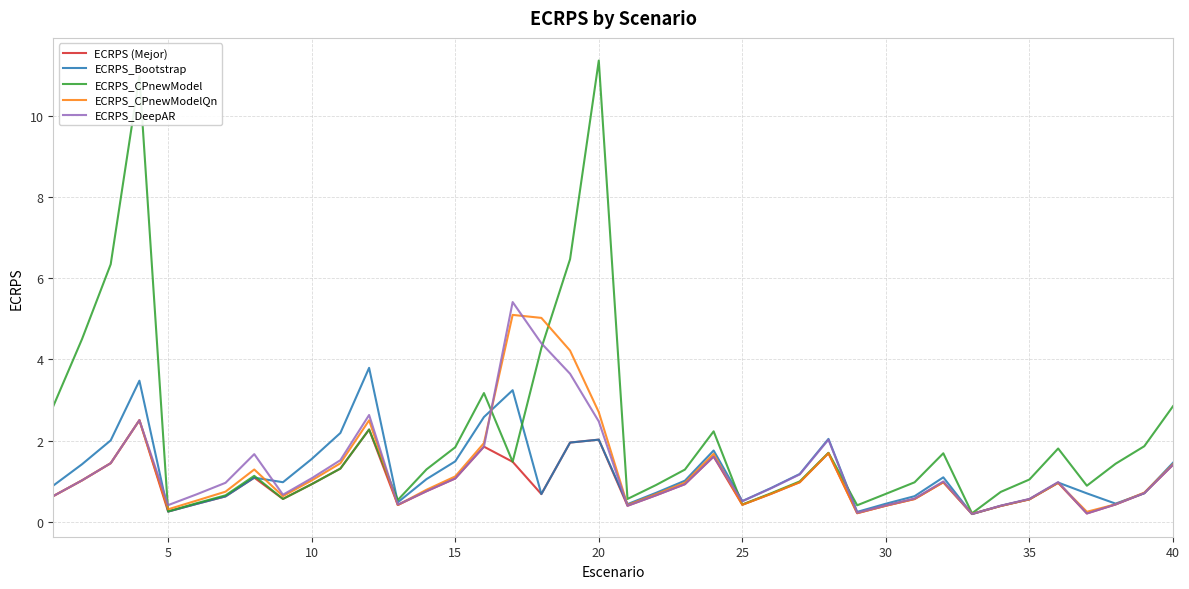

Which series has the largest total across all categories?

ECRPS_CPnewModel